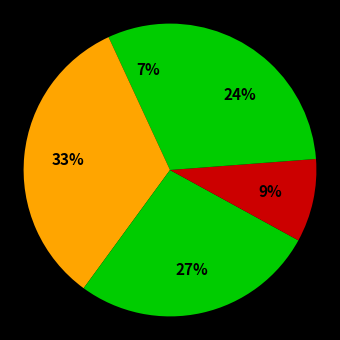

Is there a majority slice in this chart?

No